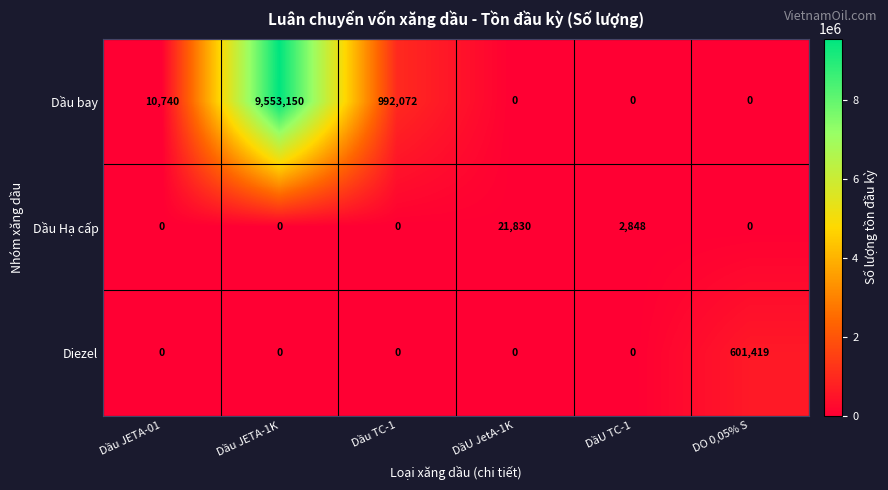

List the series in order of their peak value, lowest first.

Dầu Hạ cấp, Diezel, Dầu bay